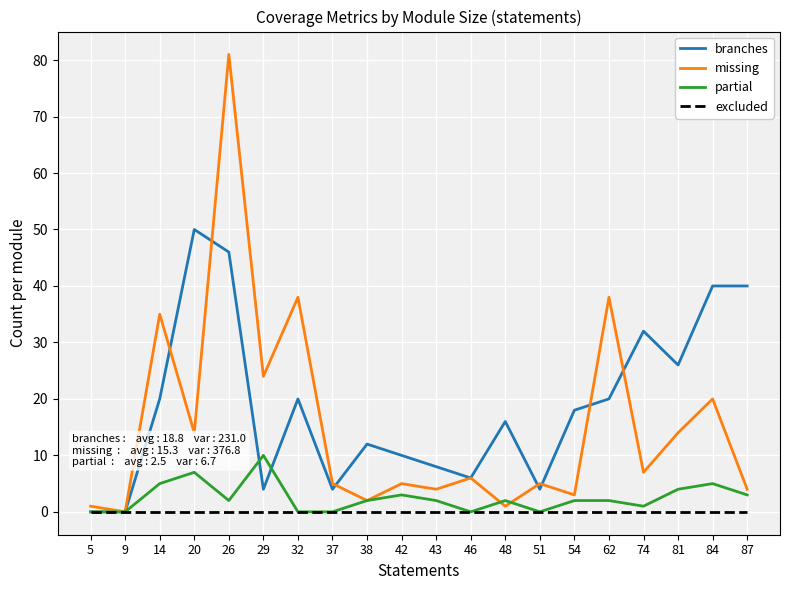

What is the sum of the branches values at 46 and 42?

16